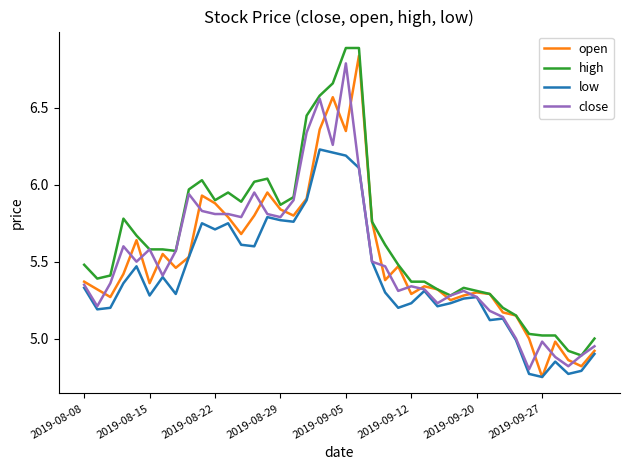

Which series has the largest total across all categories?

high